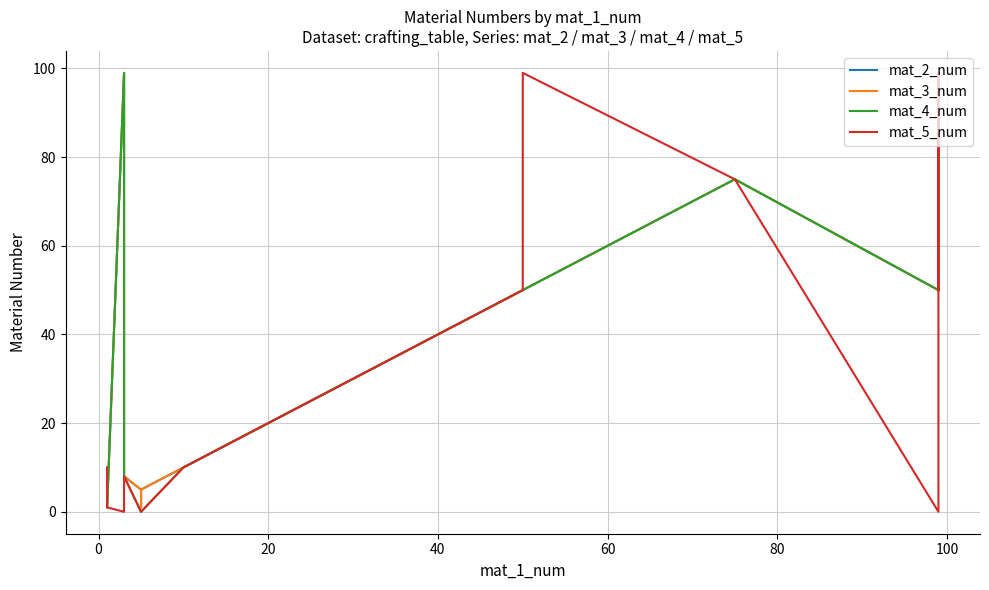

The value of mat_5_num at 24 is -44. True or false?

False